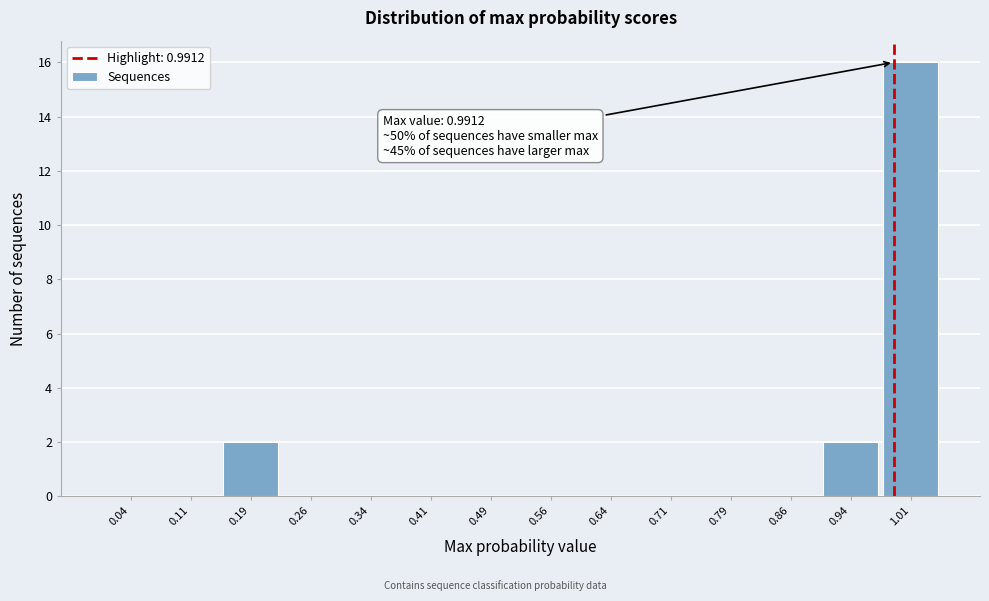

Over which range of the x-axis is the bar tallest?

0.975 to 1.050